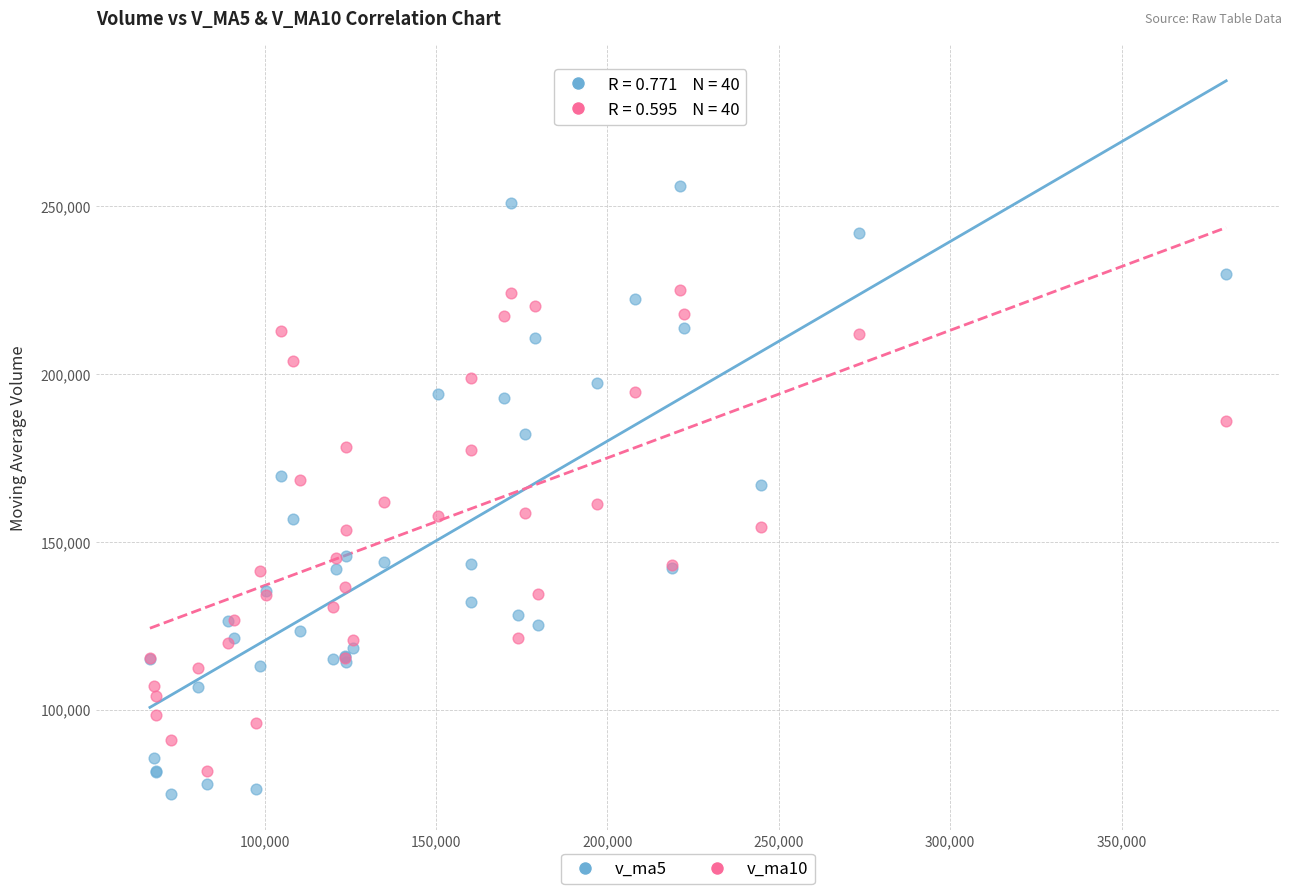

What is the X range (max minus min) for the scatter plot?

313953.4